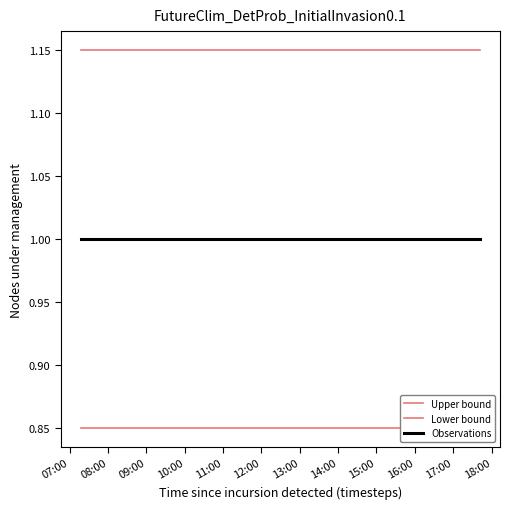

How many data points does each series have?

3